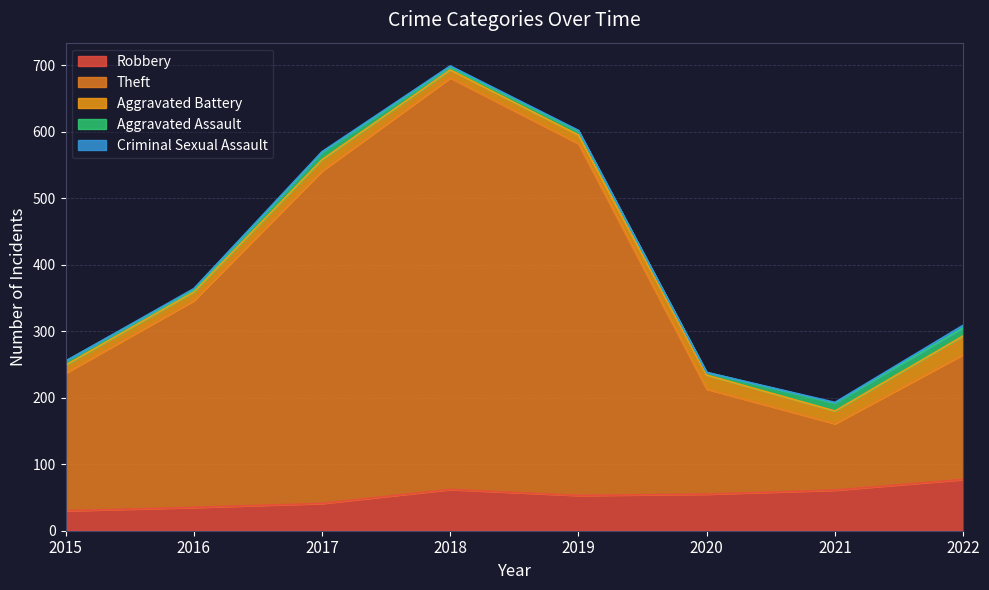

True or false: Theft and Robbery intersect in this chart.

False